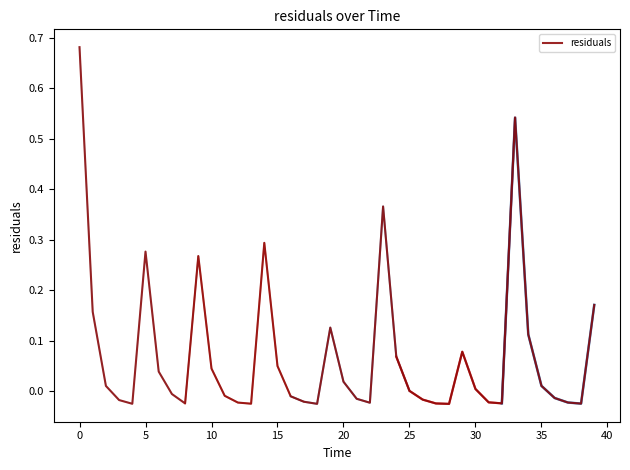

Rank the categories by value from highest to lowest.

0.0, 33.0, 23.0, 14.0, 5.0, 9.0, 39.0, 1.0, 19.0, 34.0, 29.0, 24.0, 15.0, 10.0, 6.0, 20.0, 35.0, 2.0, 30.0, 25.0, 7.0, 11.0, 16.0, 36.0, 21.0, 26.0, 3.0, 17.0, 31.0, 37.0, 12.0, 22.0, 32.0, 8.0, 27.0, 38.0, 13.0, 4.0, 18.0, 28.0